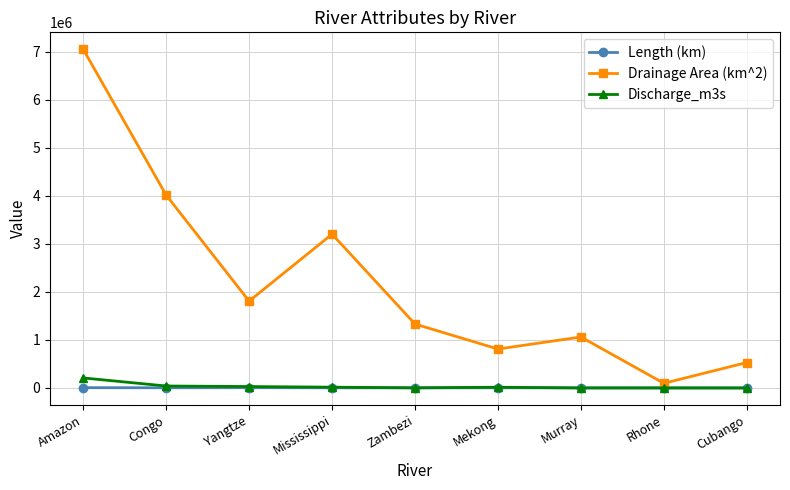

True or false: Length (km) has more than 0 points higher than both neighbors.

True